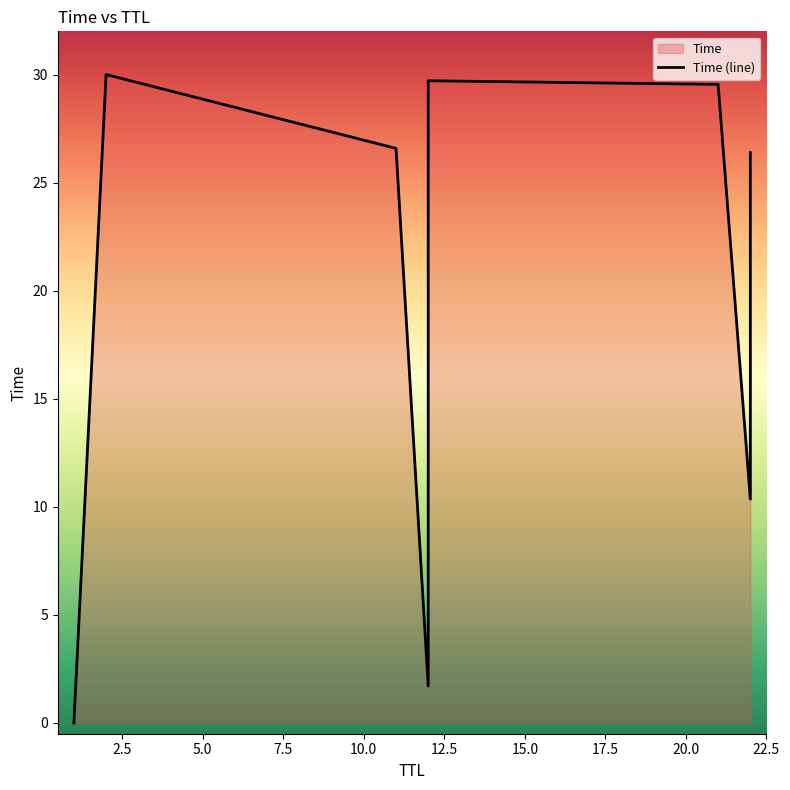

Is it true that the value at 22 is 35.1?

False